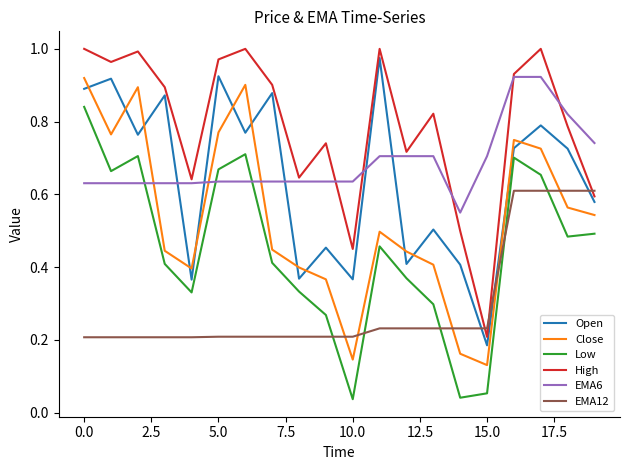

True or false: Low and Close cross at least once.

False